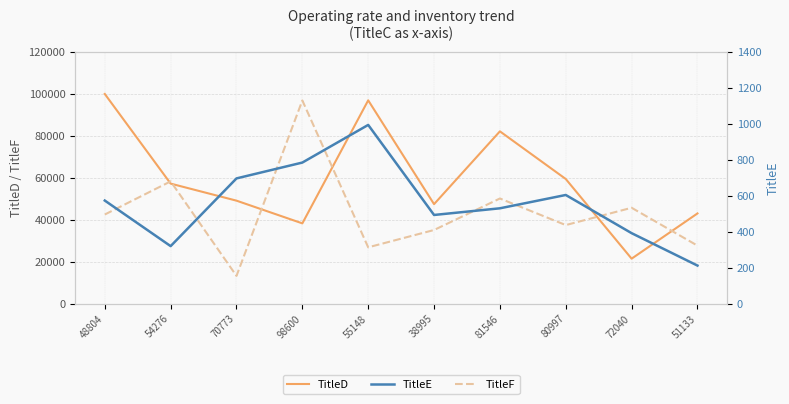

True or false: TitleF has a value of 15713 at 80997.

False